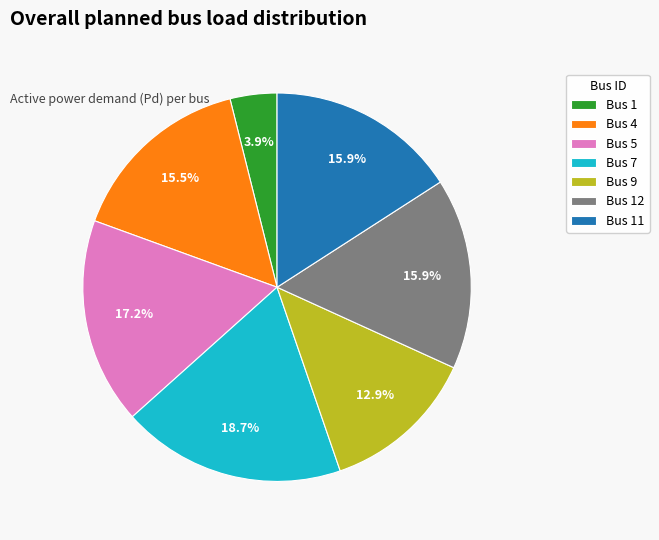

Is Bus 12 the majority of the pie?

No